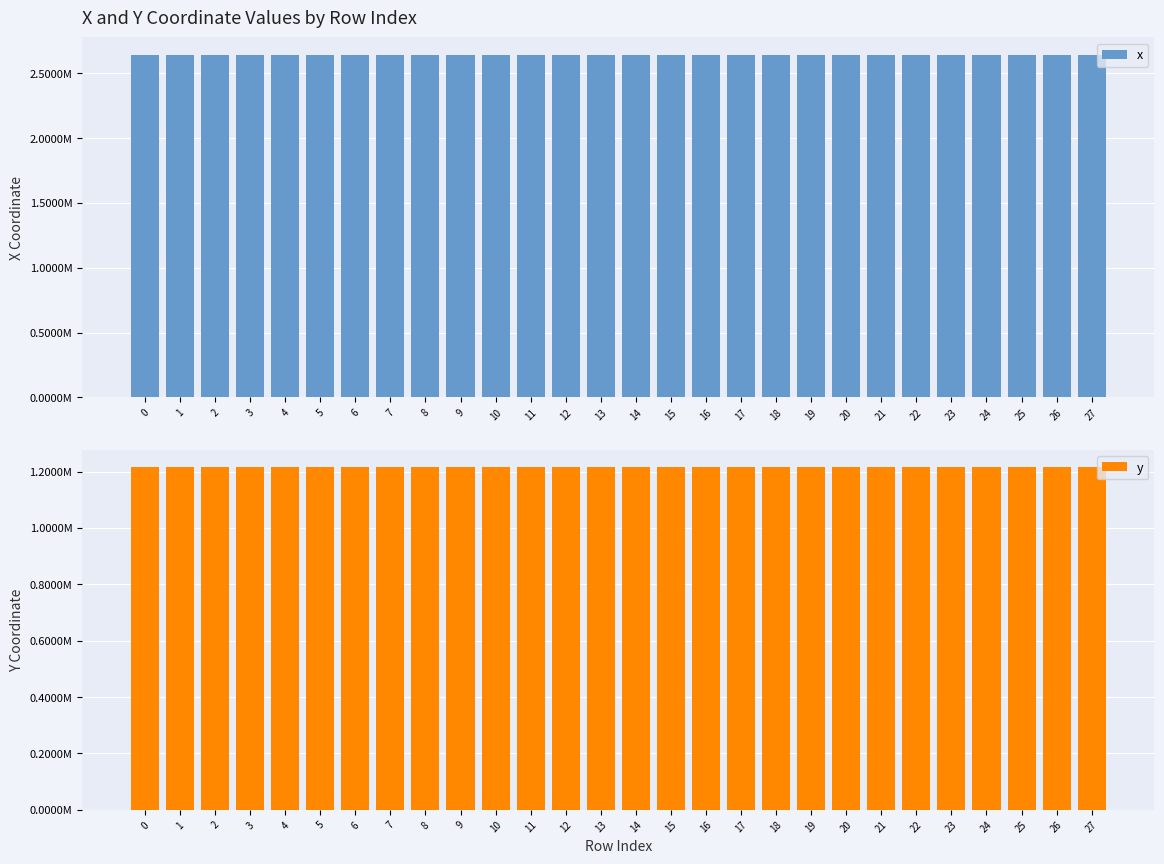

What is the highest value of the x series?

2645122.7